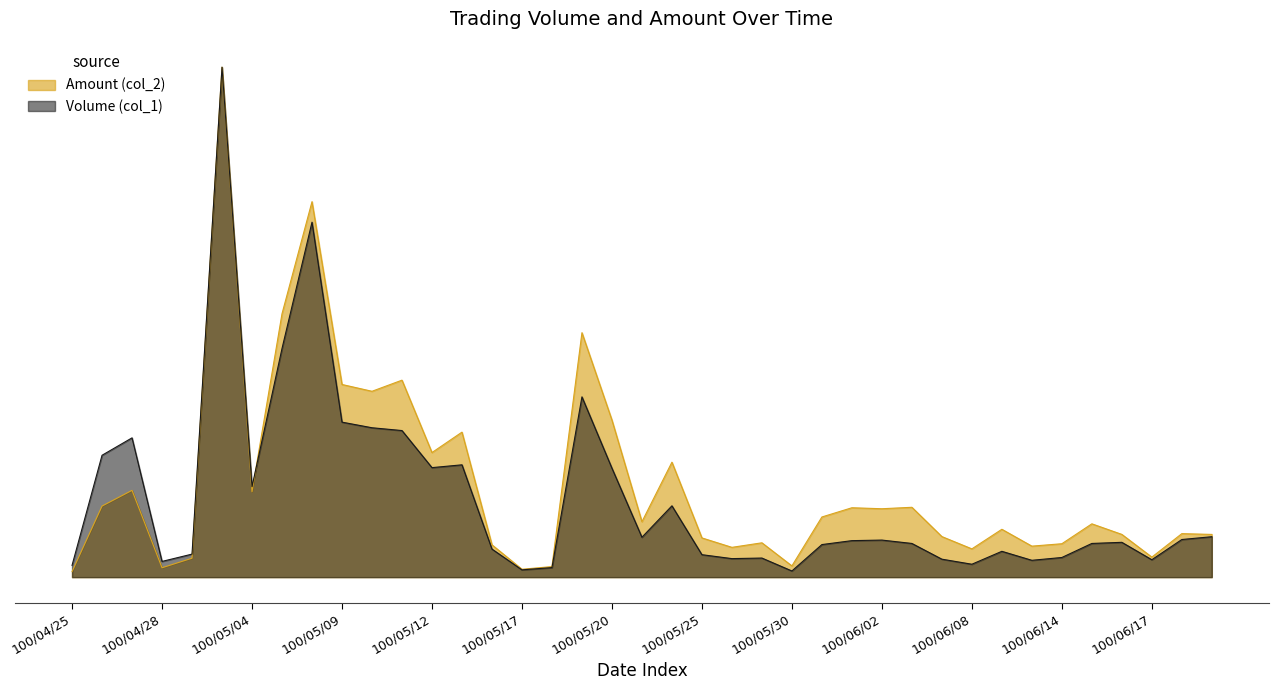

List the series in order of their peak value, highest first.

Volume (col_1), Amount (col_2)